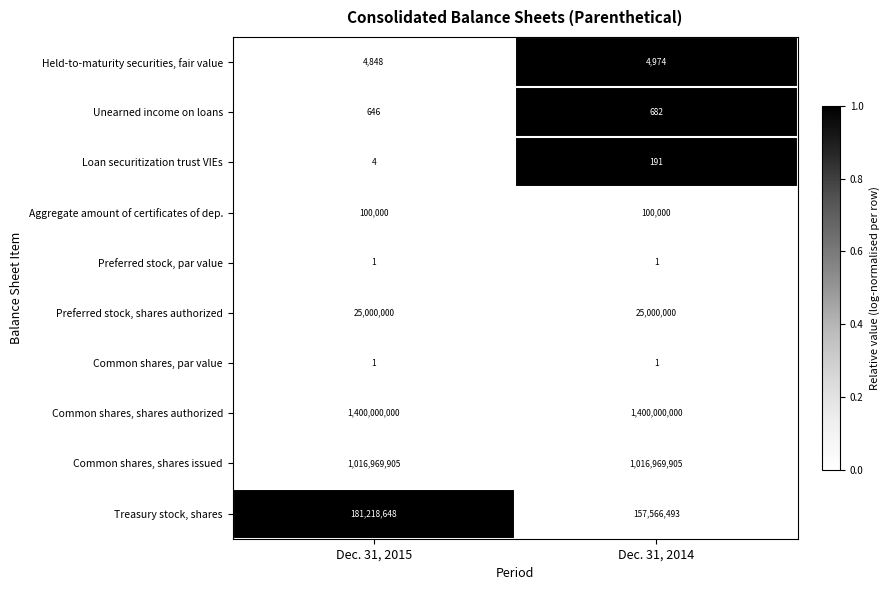

True or false: Common shares, shares authorized has a value of 1400000000 at Dec. 31, 2014.

True